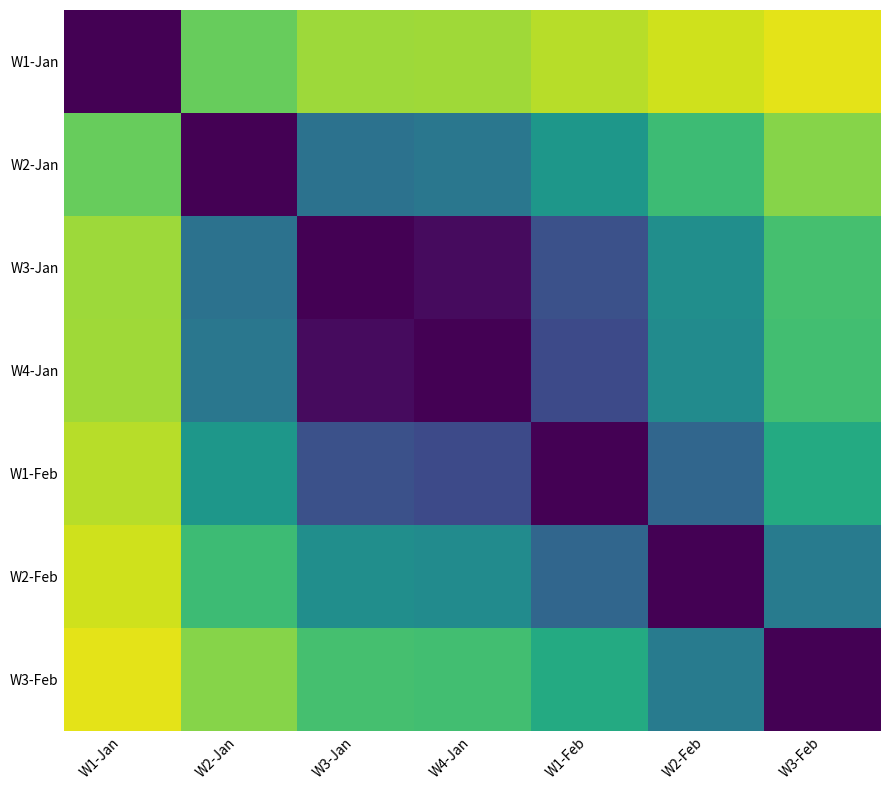

What is the greatest value displayed?

1.0